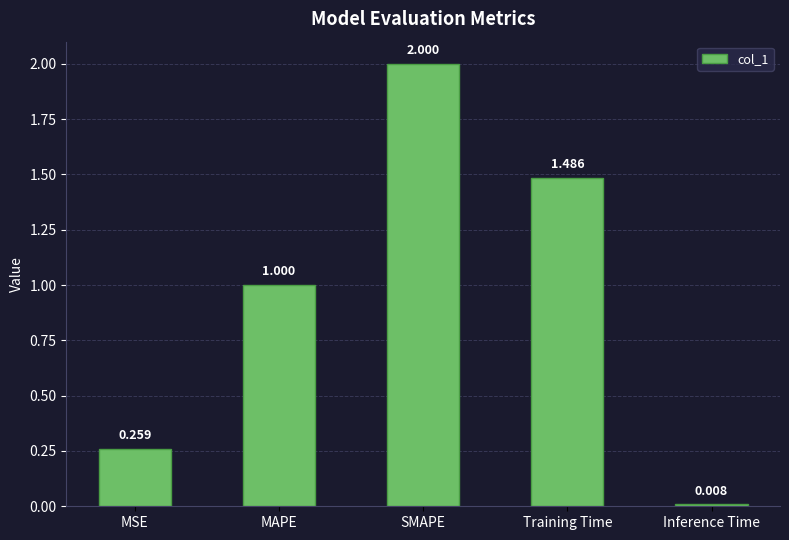

Which category has the highest value across all series?

SMAPE